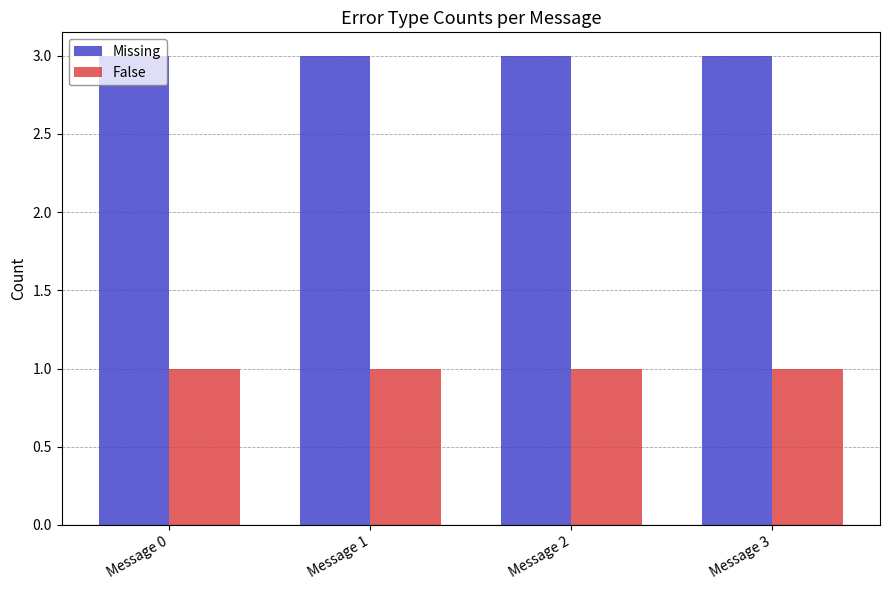

Is it true that Missing equals 3 at Message 3?

True